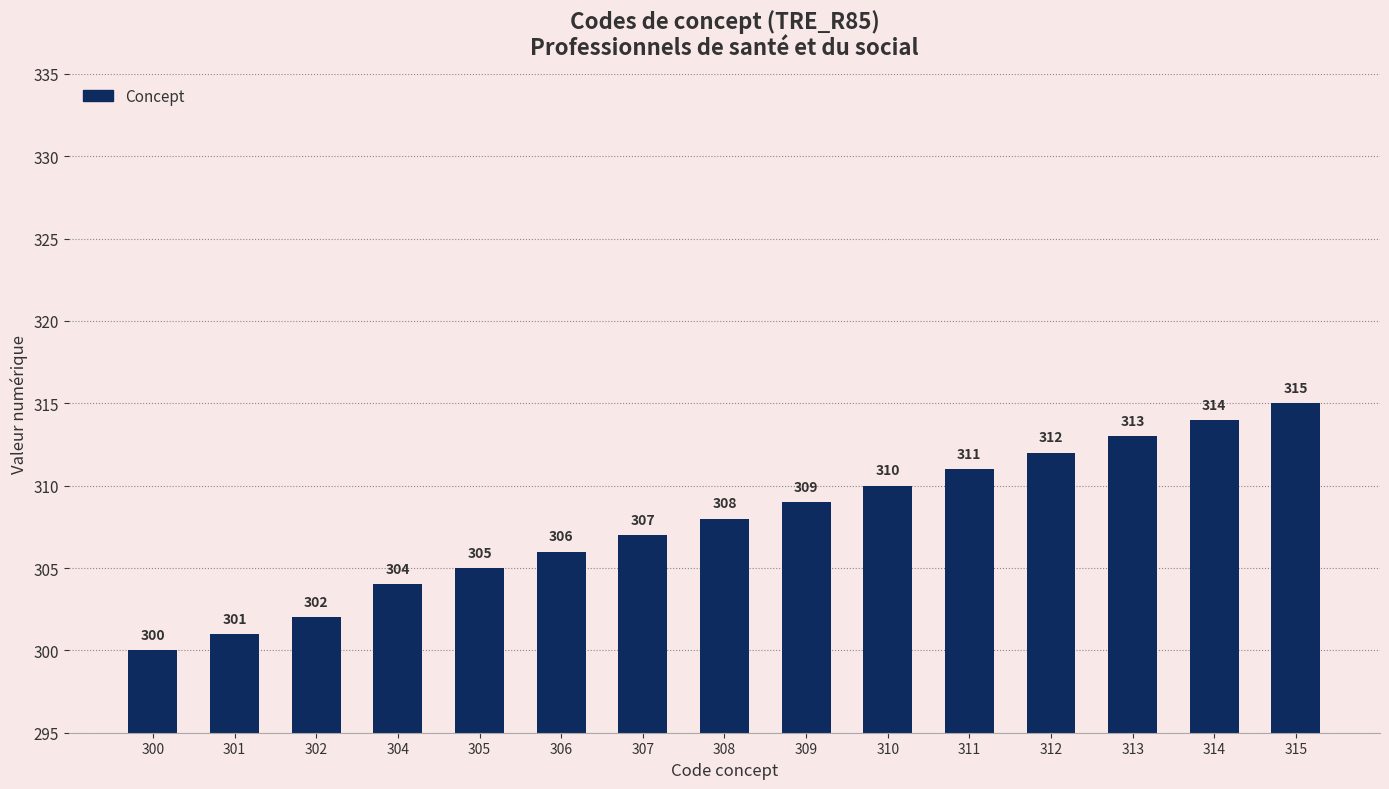

What is the sum of the values at 305 and 302?

607